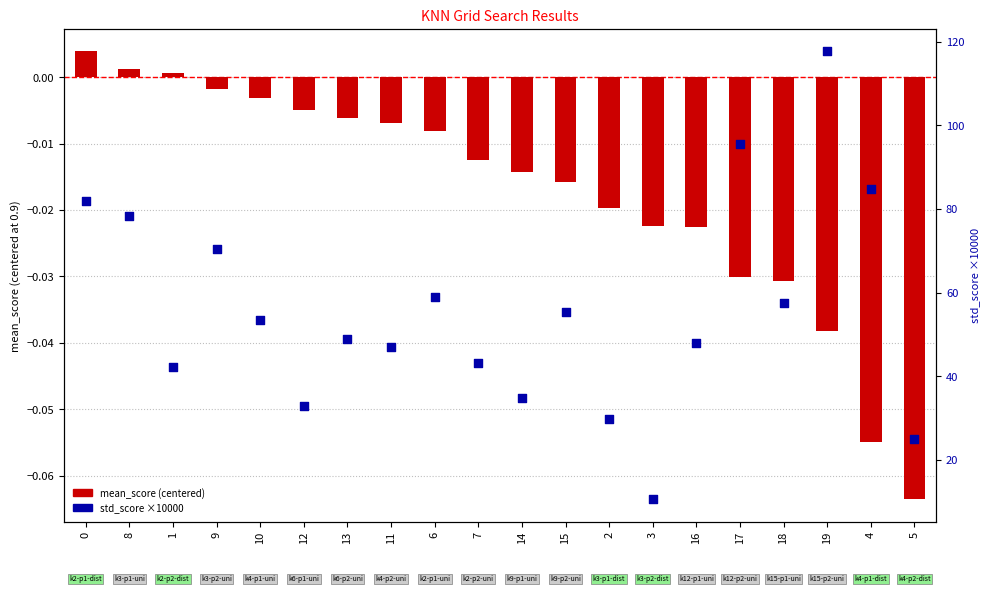

Which series contains the highest Y value?

std_score (scaled)